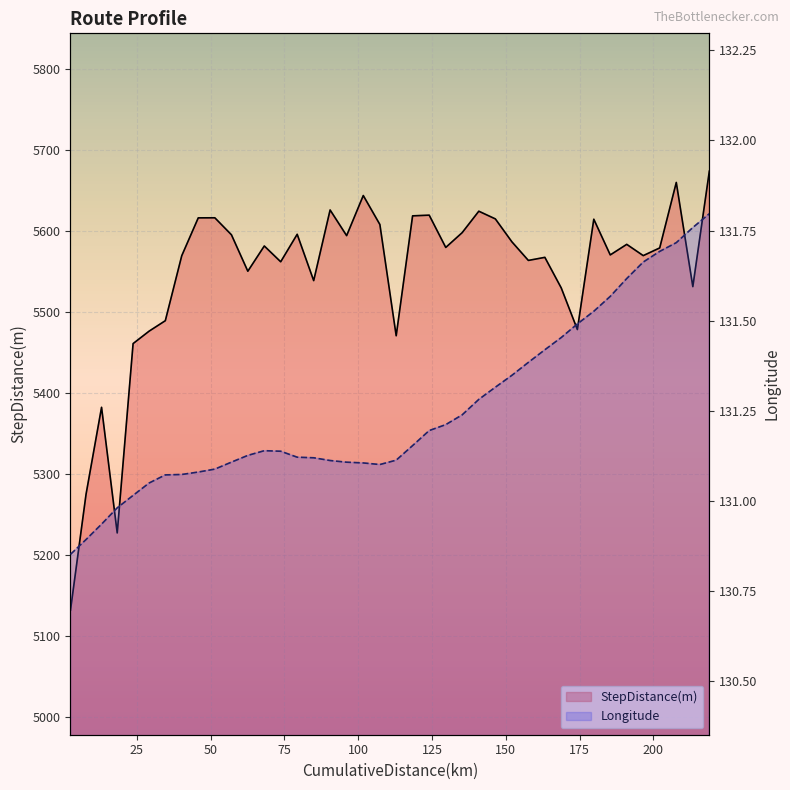

Which series has the largest total across all categories?

StepDistance(m)